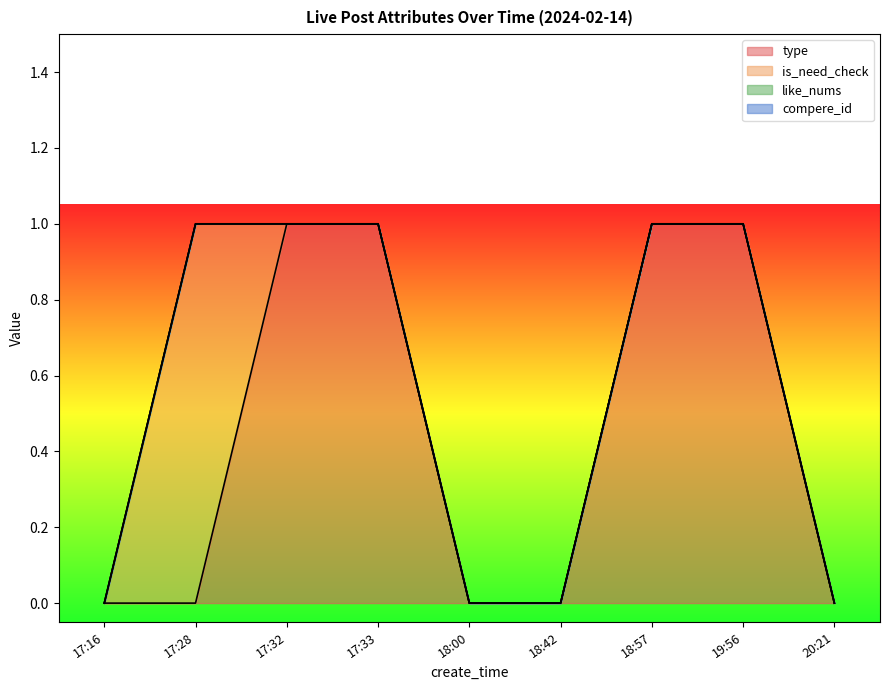

Between 18:42 and 20:21, which is larger?

18:42